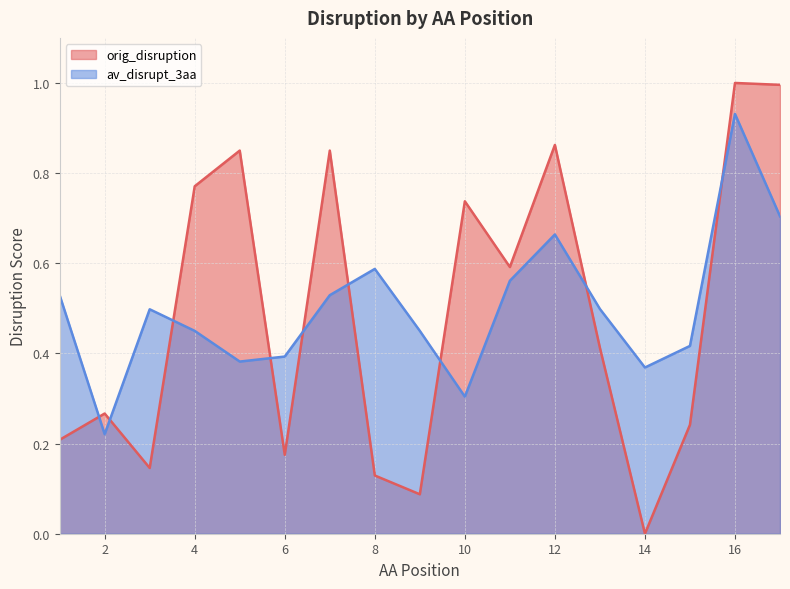

What is the maximum value shown in the chart?

1.0